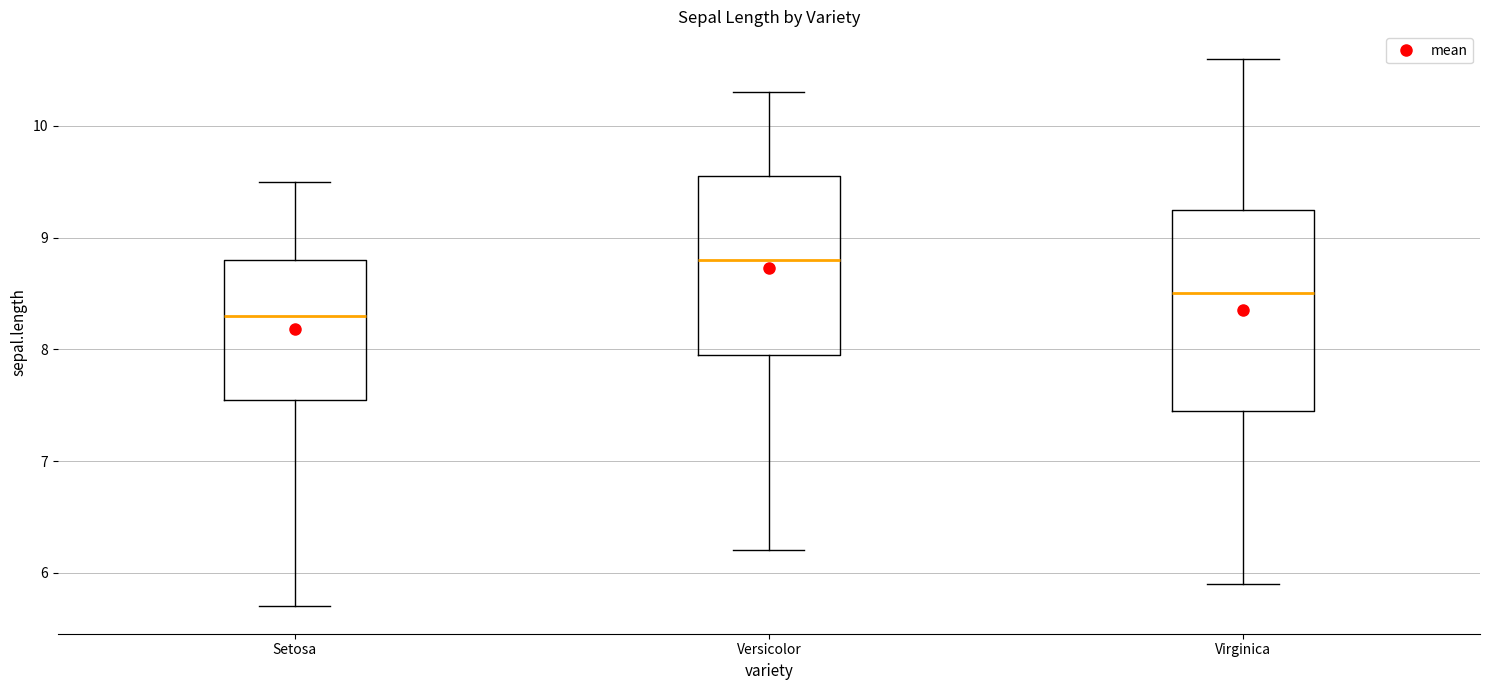

Reading left to right, read every box against the y-axis: the position of its median line, the range the box covers, and the ends of its whiskers. The values are not printed on the chart, so give them approximately, as read against the axis.

Setosa: median 8.3, box 7.6 to 8.8, whiskers 5.7 to 9.5
Versicolor: median 8.8, box 8.0 to 9.6, whiskers 6.2 to 10.3
Virginica: median 8.5, box 7.5 to 9.3, whiskers 5.9 to 10.6